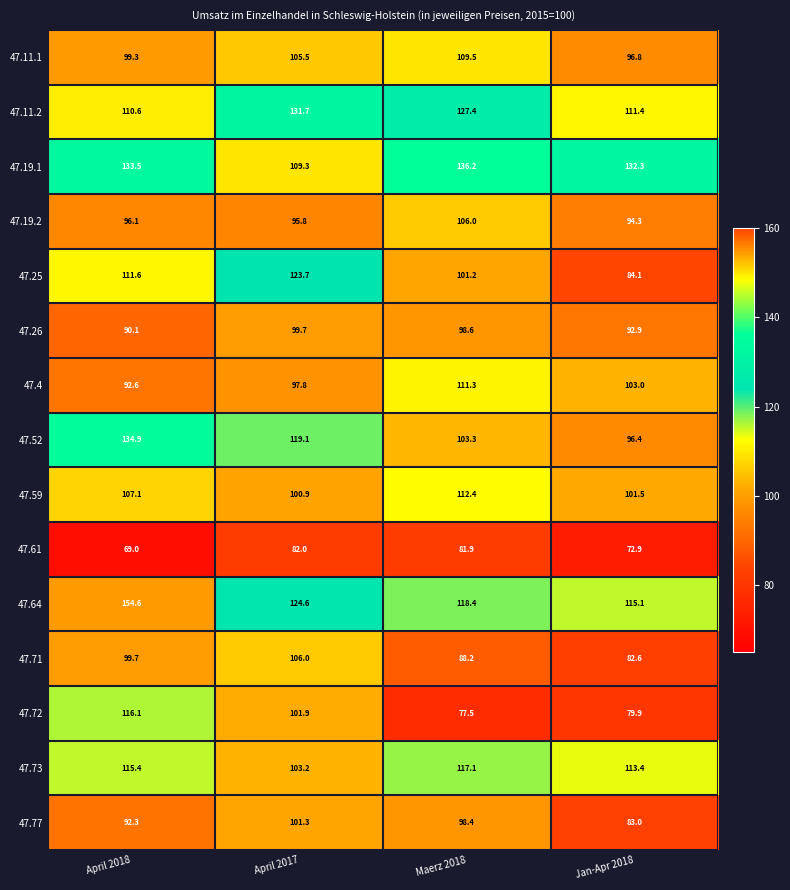

At how many categories does at least one series exceed 132?

3